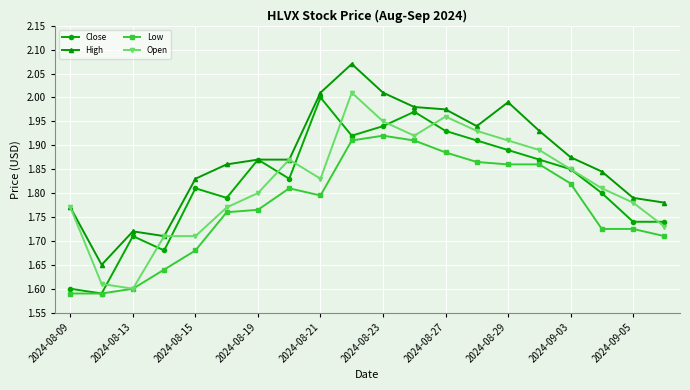

How many categories are shown in the chart?

20